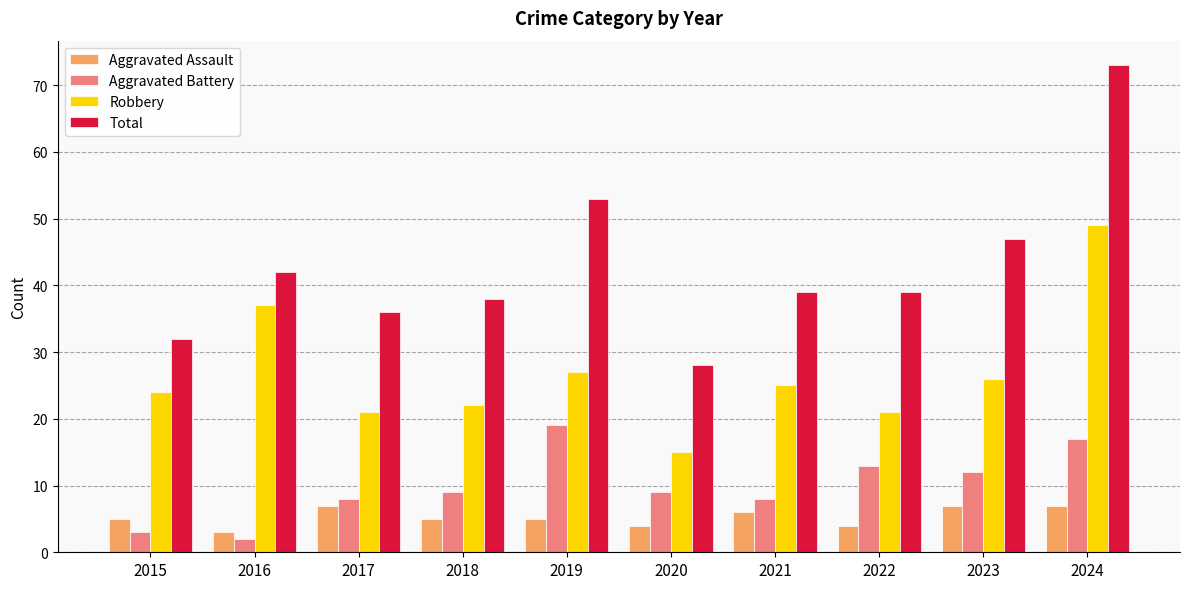

The Robbery series shows 33 at 2022. True or false?

False